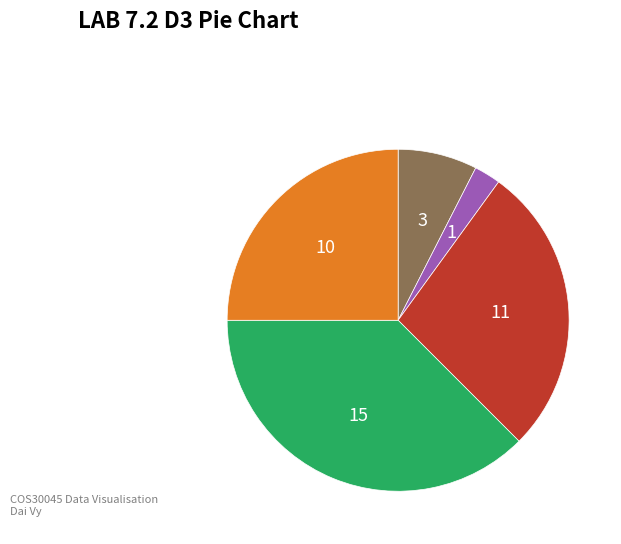

Is there any slice that represents more than half of the pie?

No